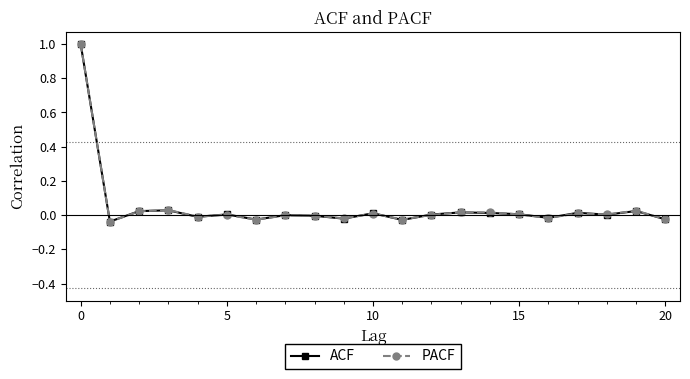

True or false: PACF has more than 1 interior local peaks.

True